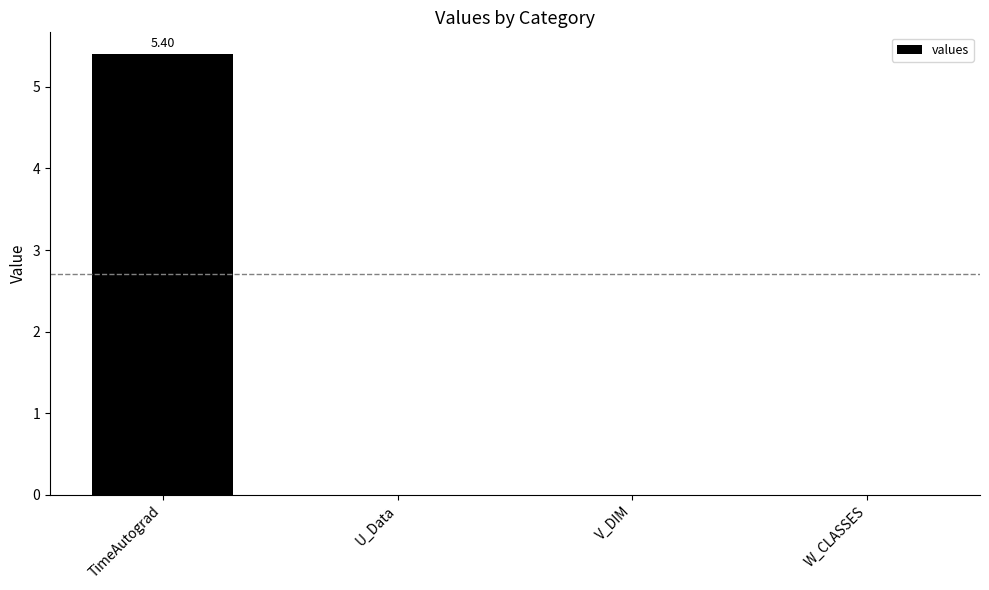

Is it true that the value at W_CLASSES is 0.0?

True